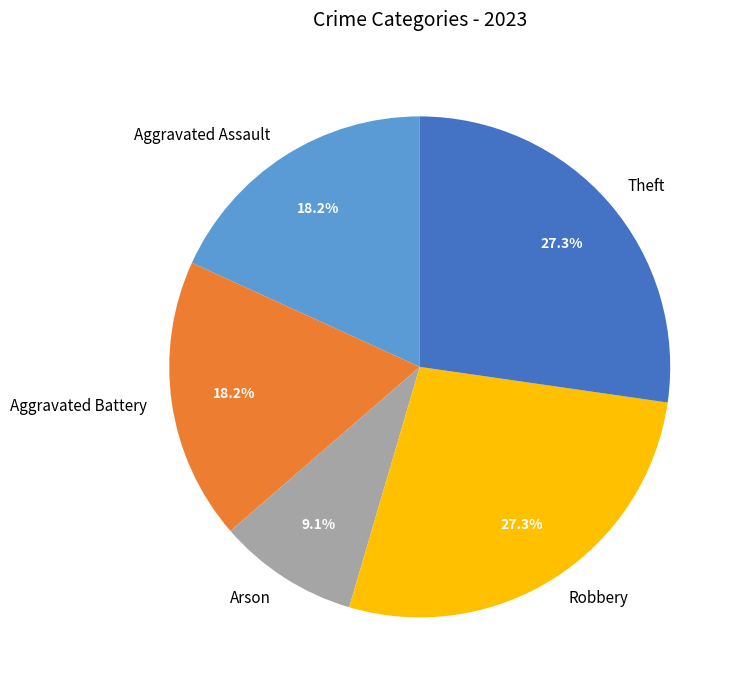

Between Robbery and Aggravated Battery, which is larger?

Robbery